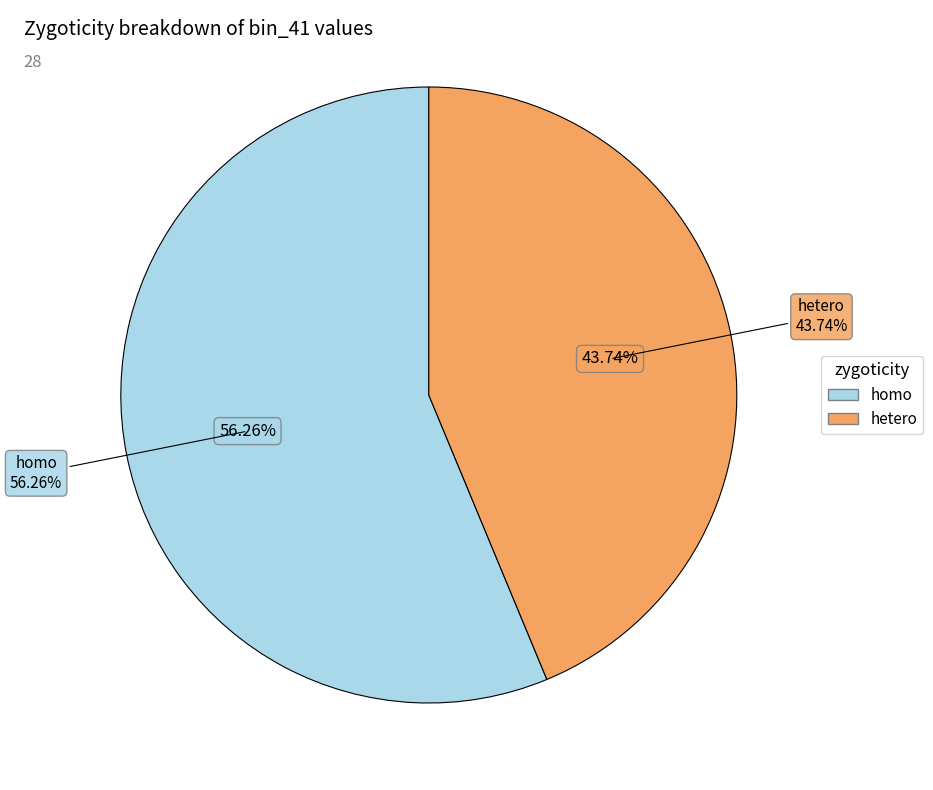

What is the majority slice?

homo